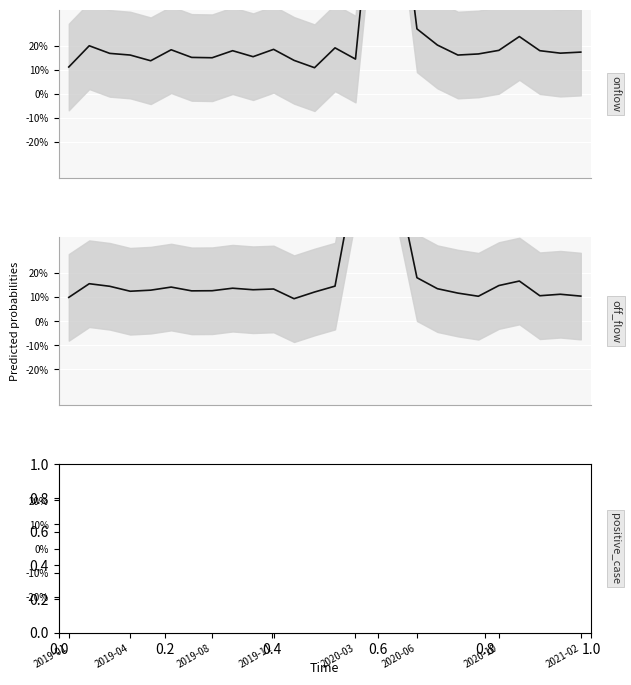

How many interior local valleys does the off_flow series have?

6